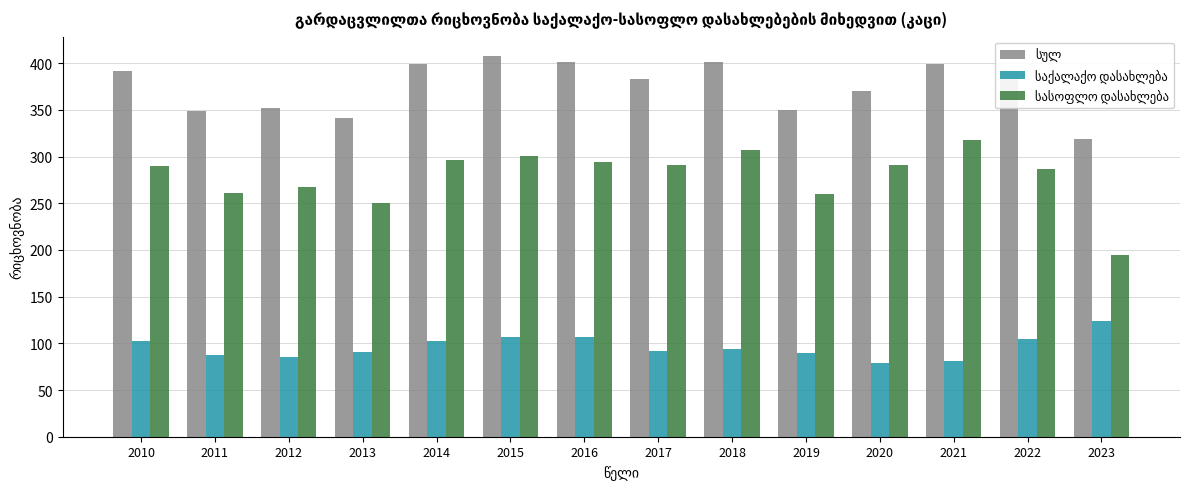

What is the difference between the highest and lowest values at 2018?

307